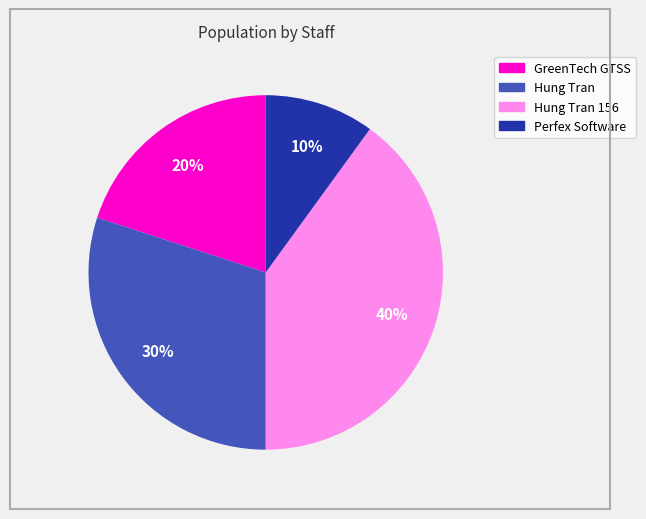

Does any single category account for the majority?

No